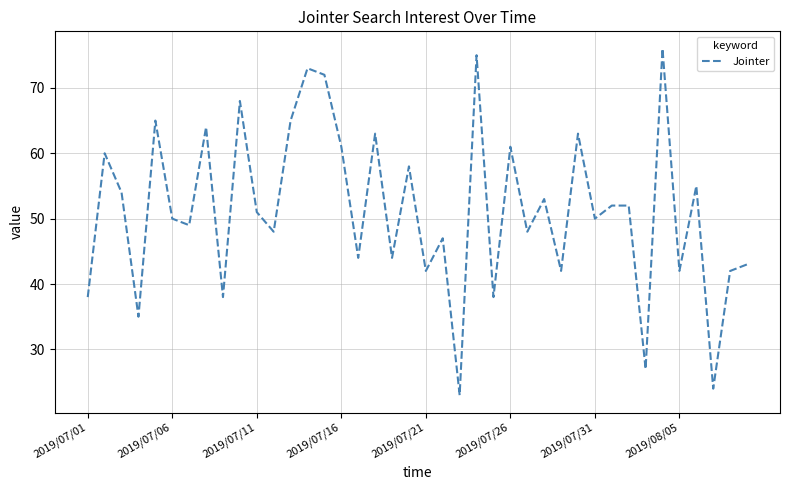

What is the difference between the maximum and minimum values?

53